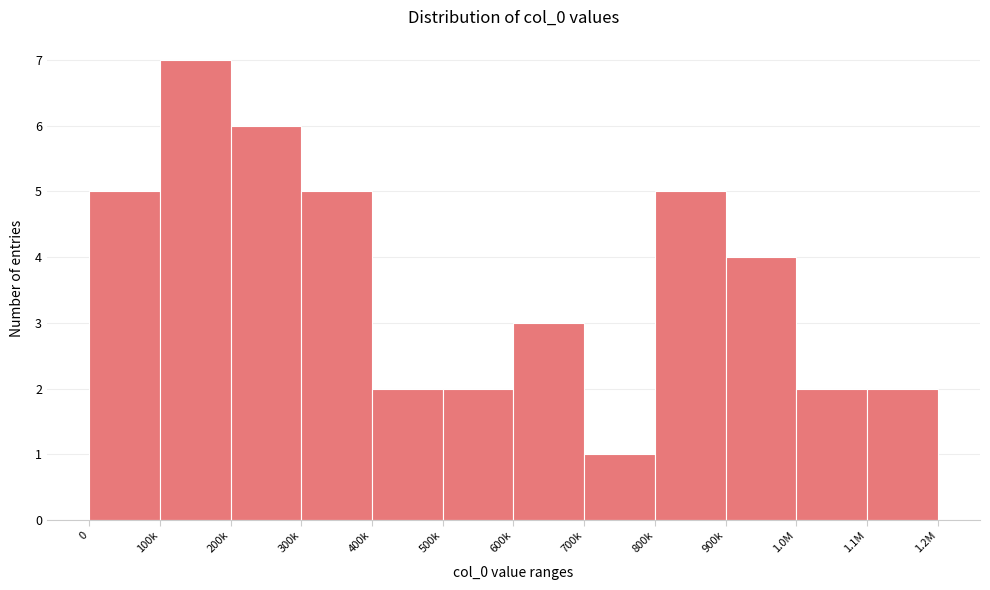

Reading right to left, what are all the values shown in this chart?

1.1M=2	1.0M=2	900k=4	800k=5	700k=1	600k=3	500k=2	400k=2	300k=5	200k=6	100k=7	0=5